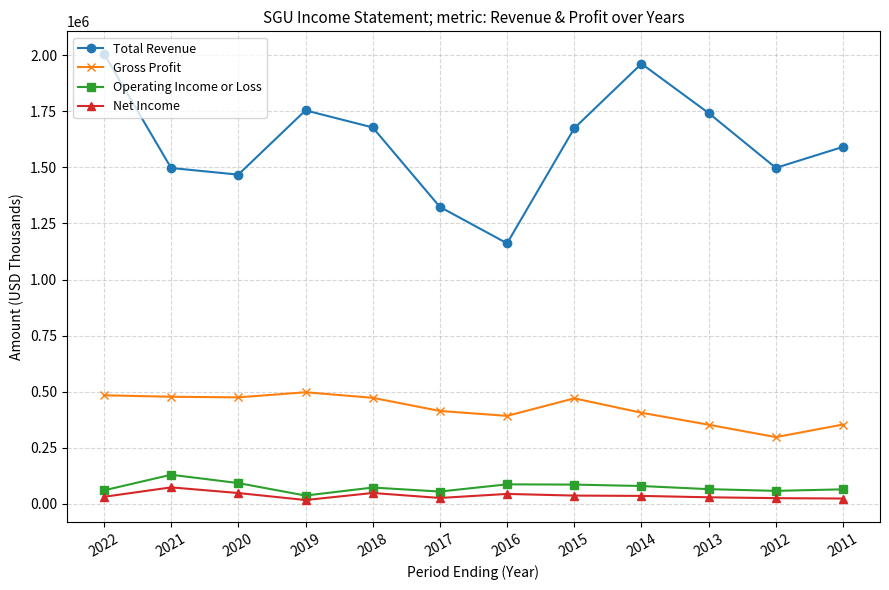

True or false: Net Income and Operating Income or Loss intersect in this chart.

False